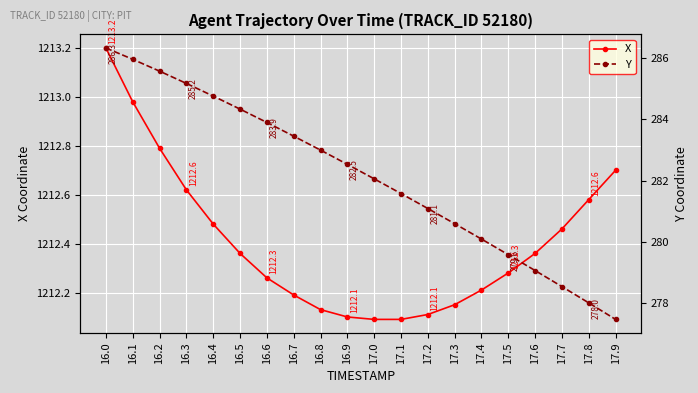

How many lines are shown in the chart?

2